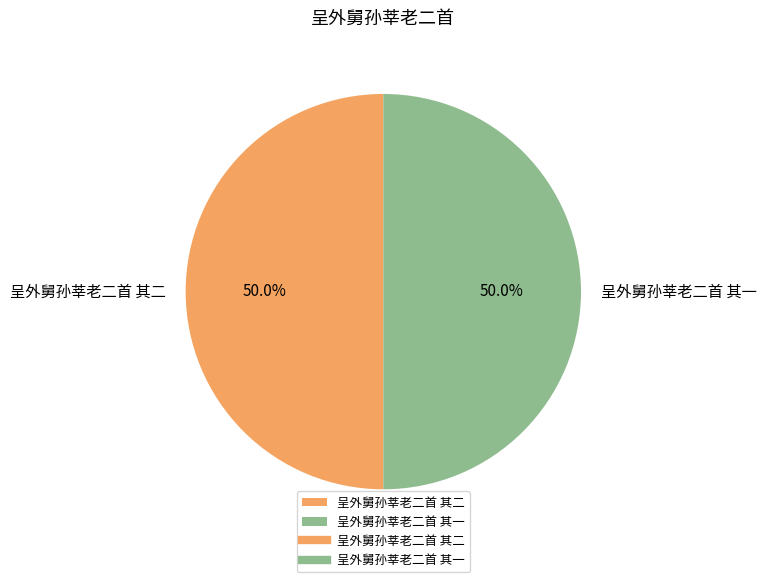

What is the ratio of the value at 呈外舅孙莘老二首 其一 to the value at 呈外舅孙莘老二首 其二?

1.0